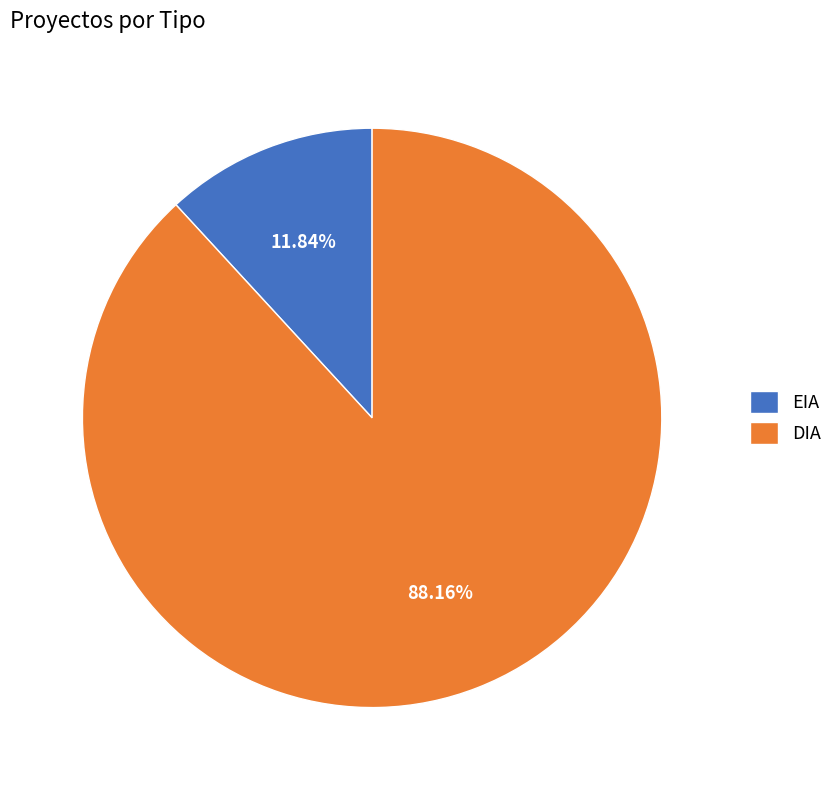

Do EIA and DIA together represent more than half of the pie?

Yes